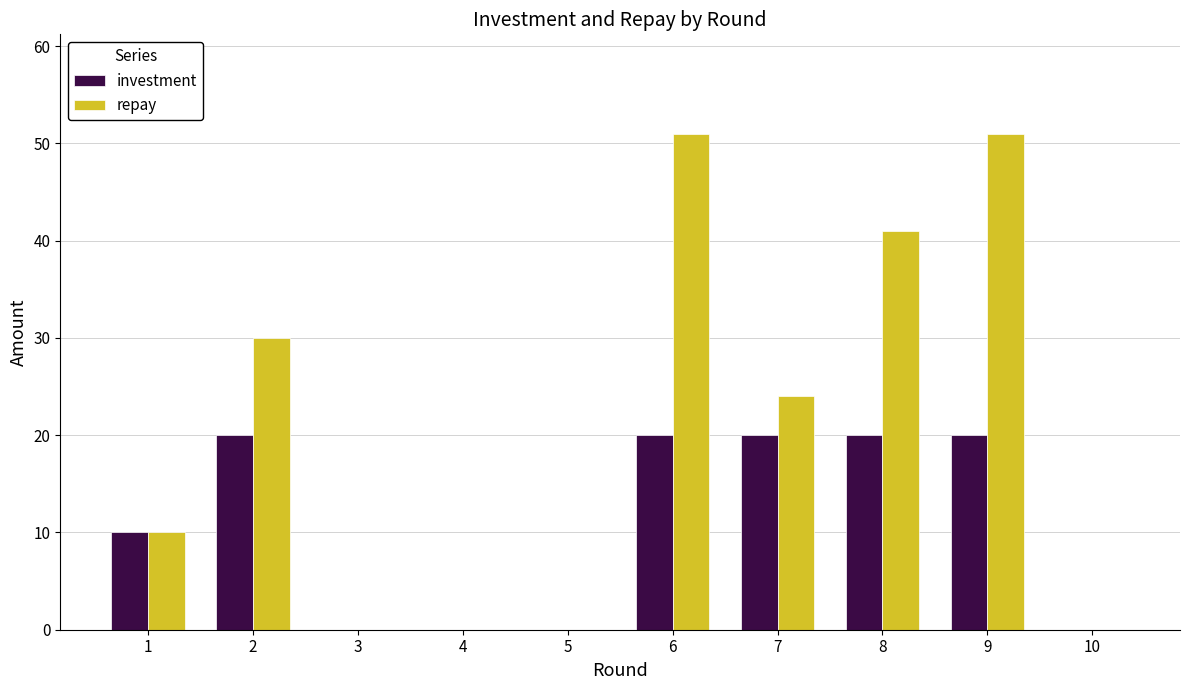

Read the repay value at 2, to the nearest 10.

30